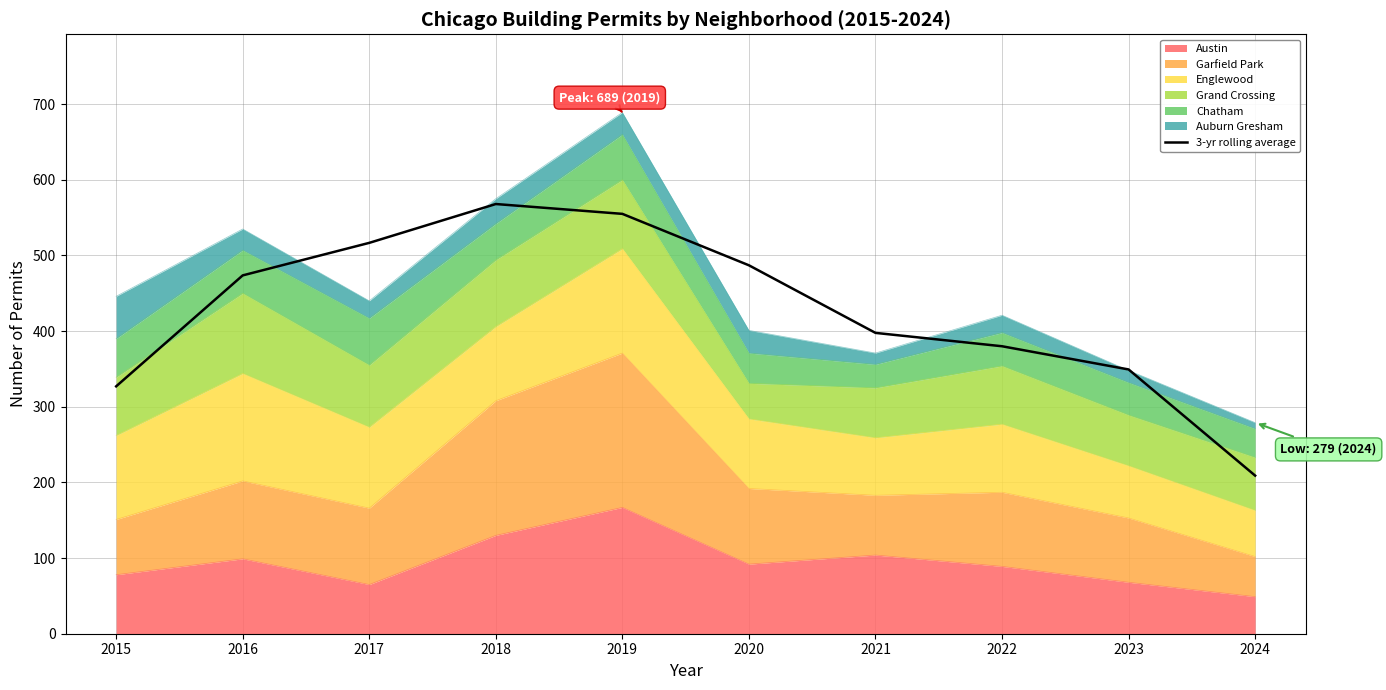

The chart shows a value of 555.0 at 2019. True or false?

True